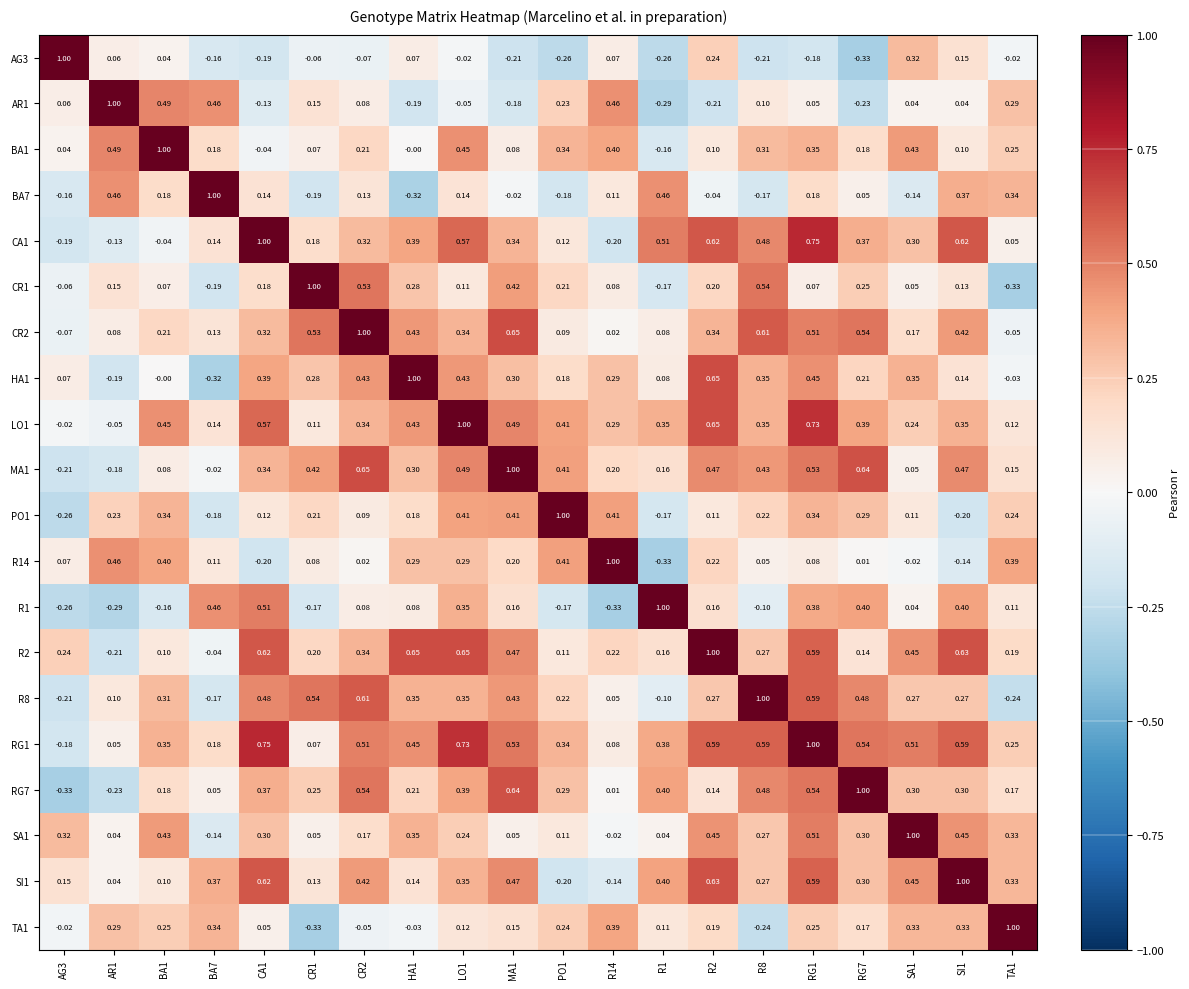

At how many categories does at least one series exceed 0?

20